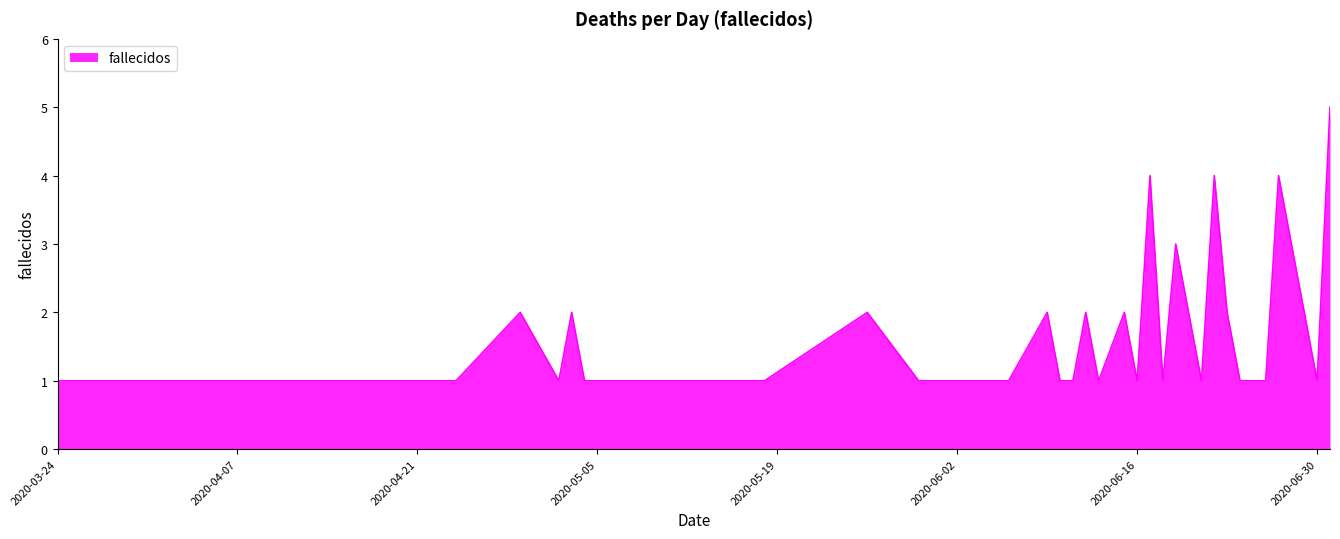

How many categories are shown in the chart?

40